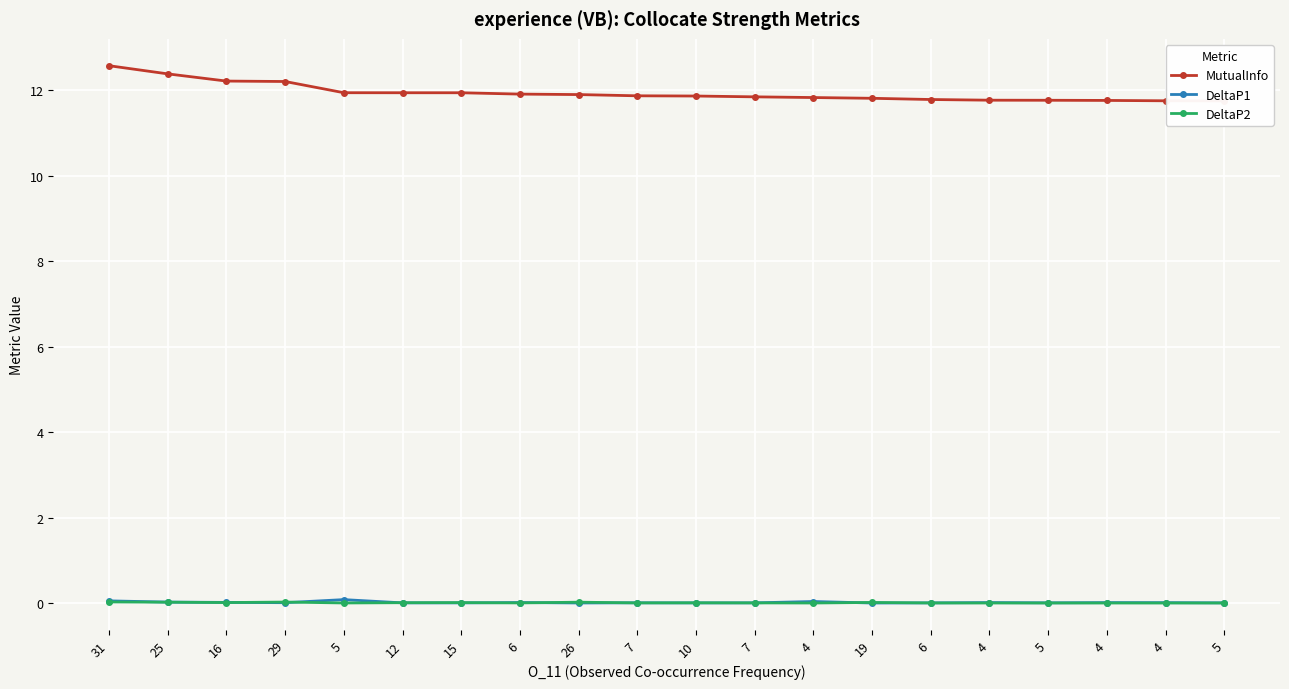

What is the greatest value displayed?

12.6